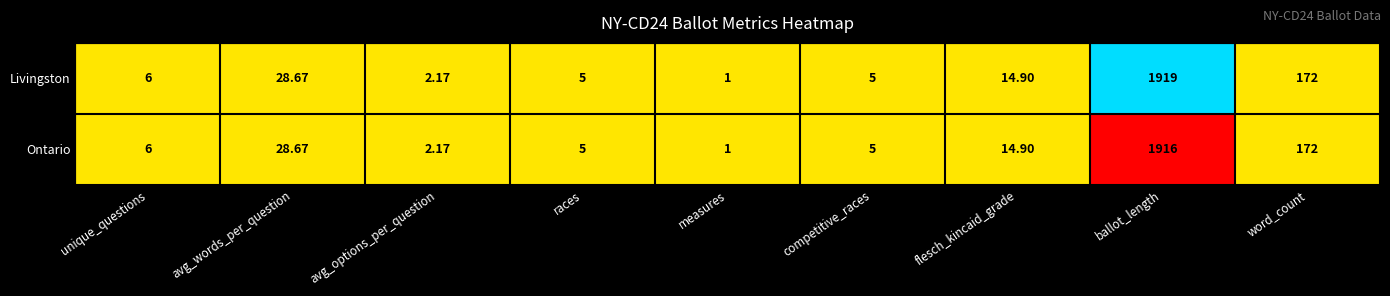

At which label is Ontario closest to 958?

word_count